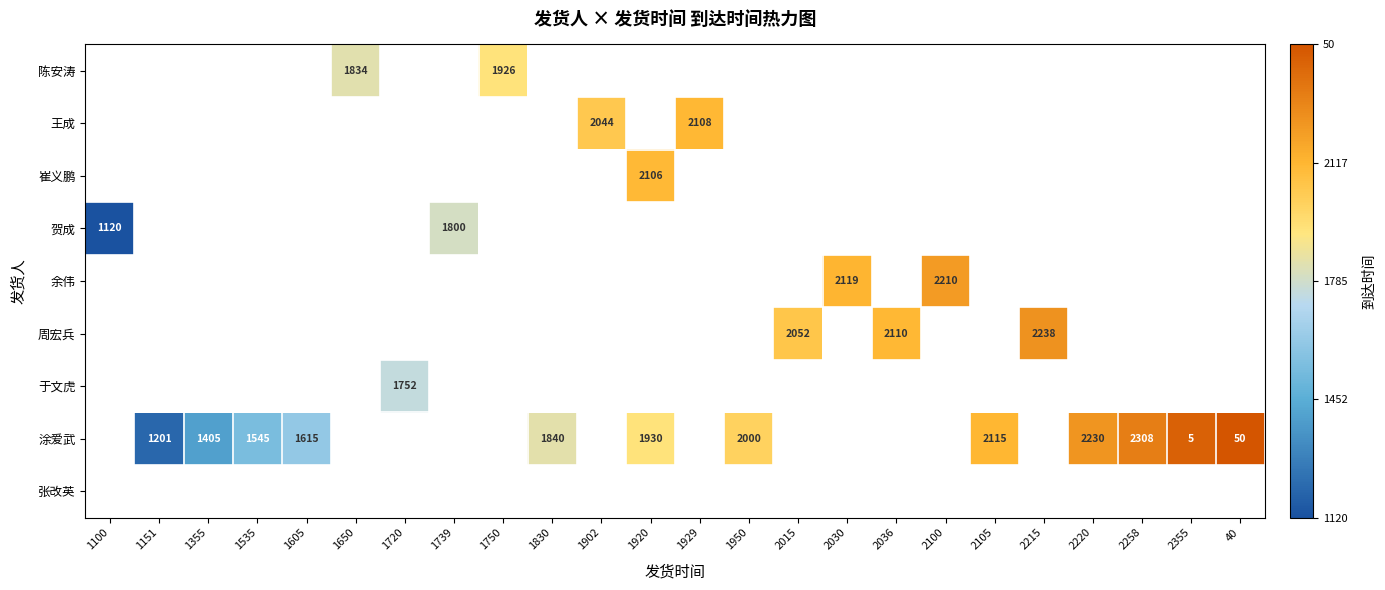

The 贺成 series shows 1800 at 1739. True or false?

True